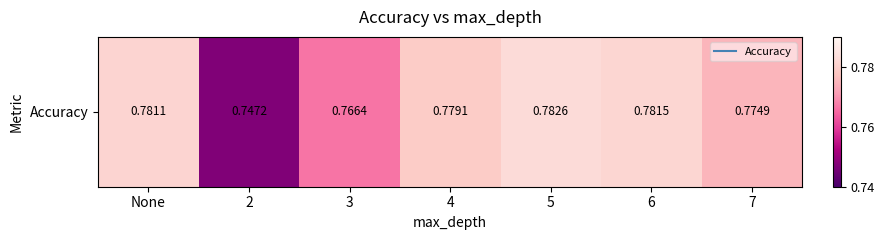

Reading right to left, what are all the values shown in this chart?

7=0.8	6=0.8	5=0.8	4=0.8	3=0.8	2=0.7	None=0.8